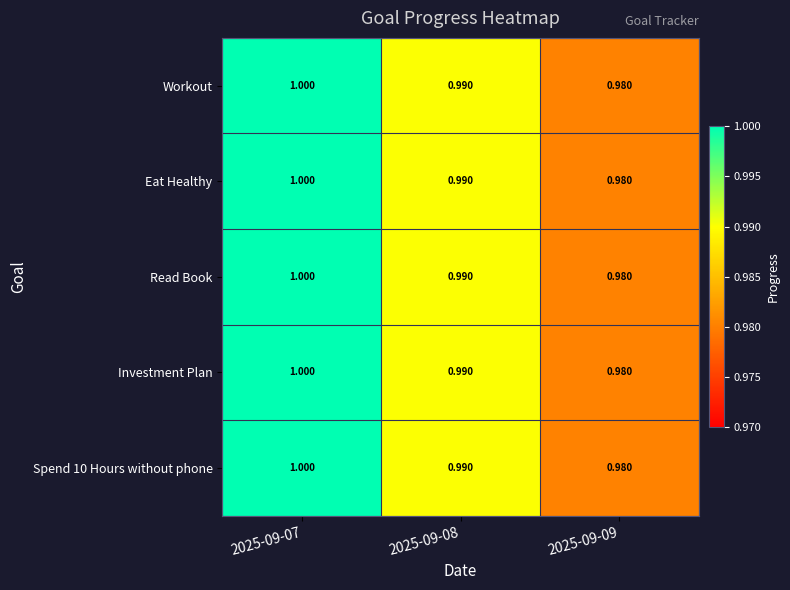

At how many categories does at least one series exceed 0?

3